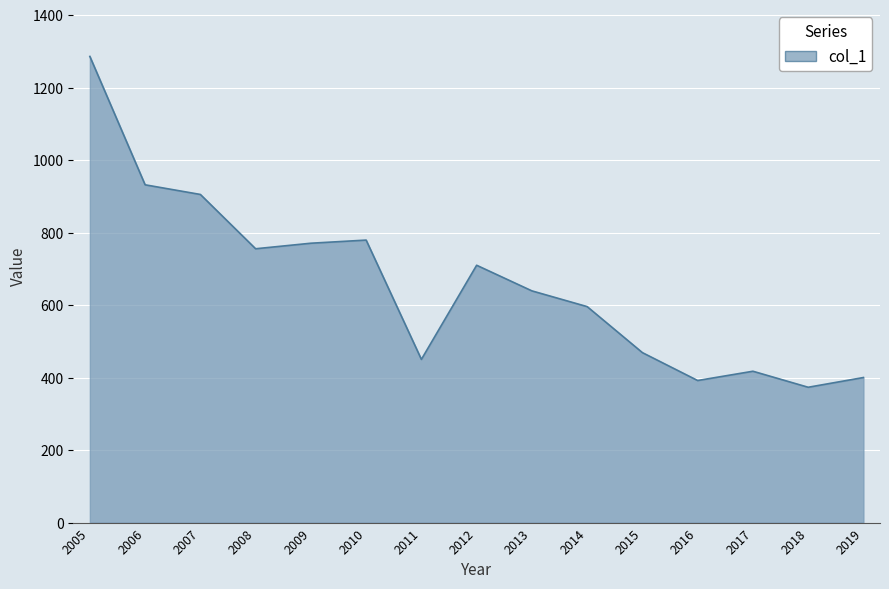

What value does the data have at 2009?

770.6